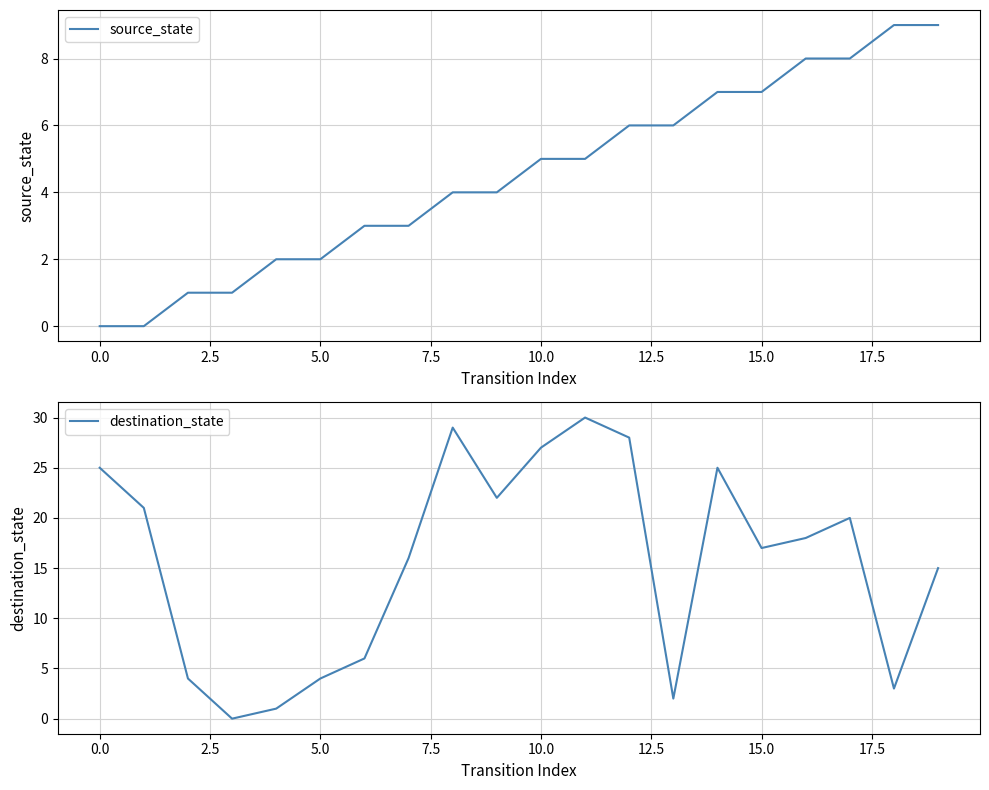

Rank the categories by source_state value from lowest to highest.

−2.5, 0.0, 2.5, 5.0, 7.5, 10.0, 12.5, 15.0, 17.5, 20.0, 10, 11, 12, 13, 14, 15, 16, 17, 18, 19